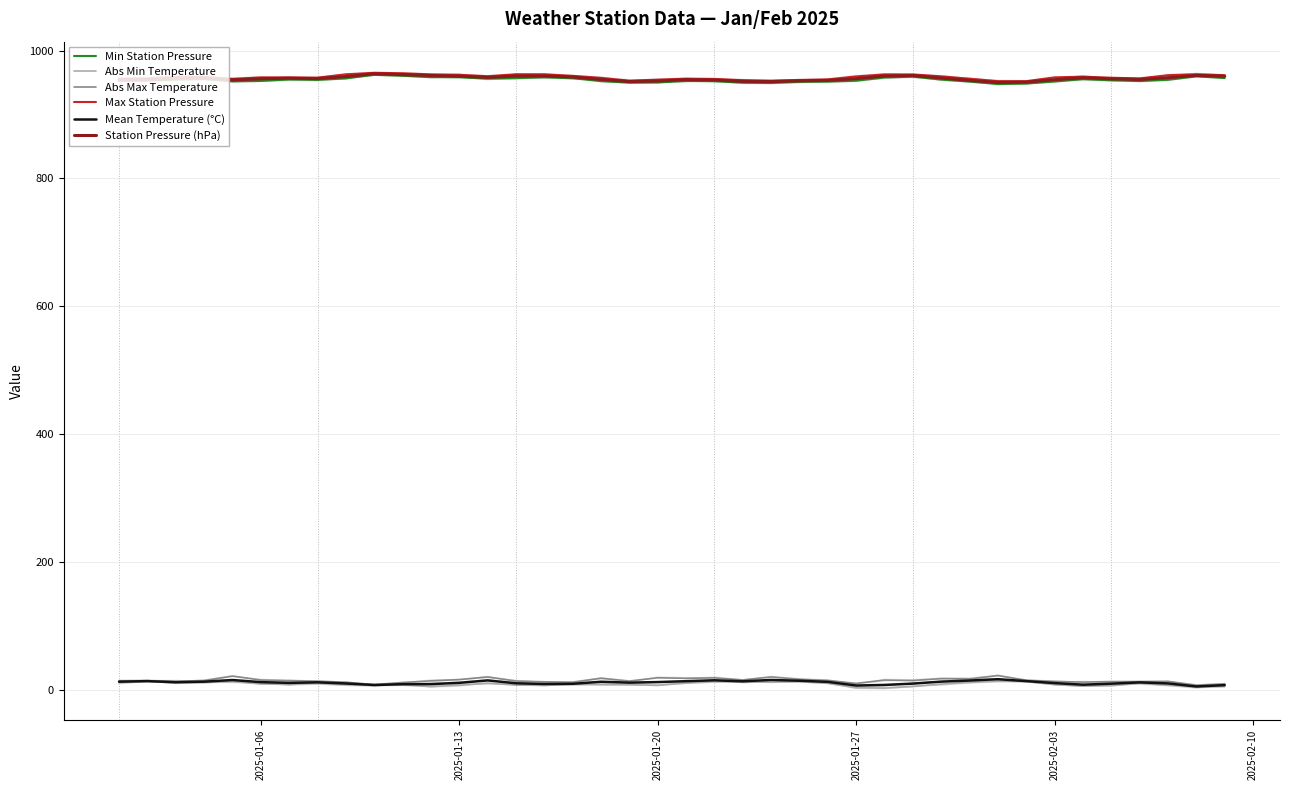

True or false: Min Station Pressure has more than 2 points higher than both neighbors.

True